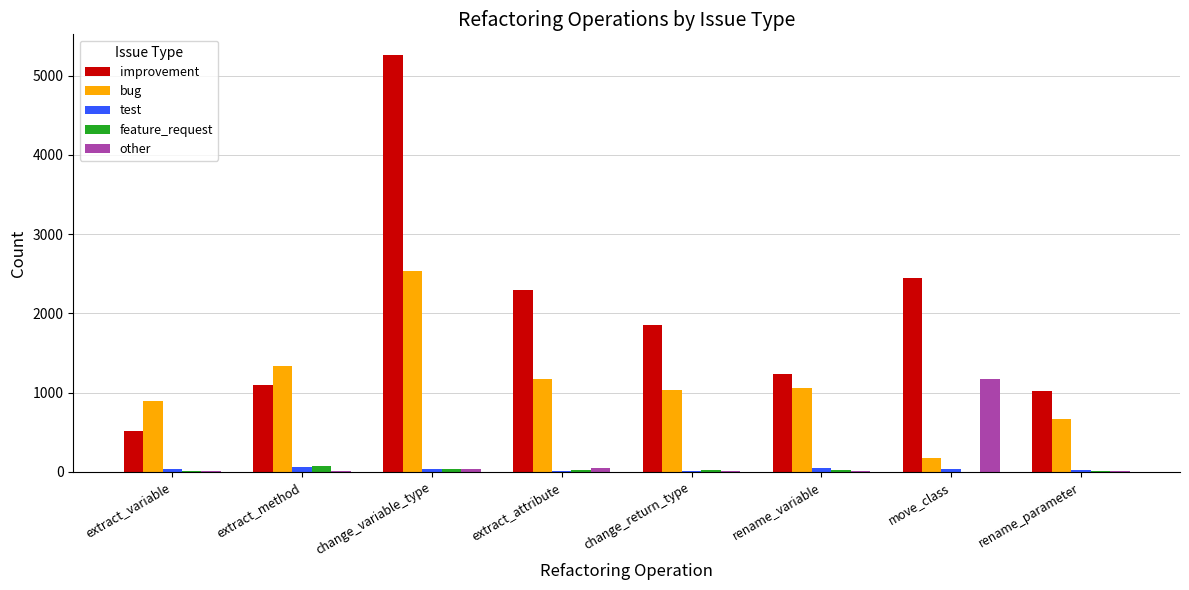

Which series has the largest total across all categories?

improvement